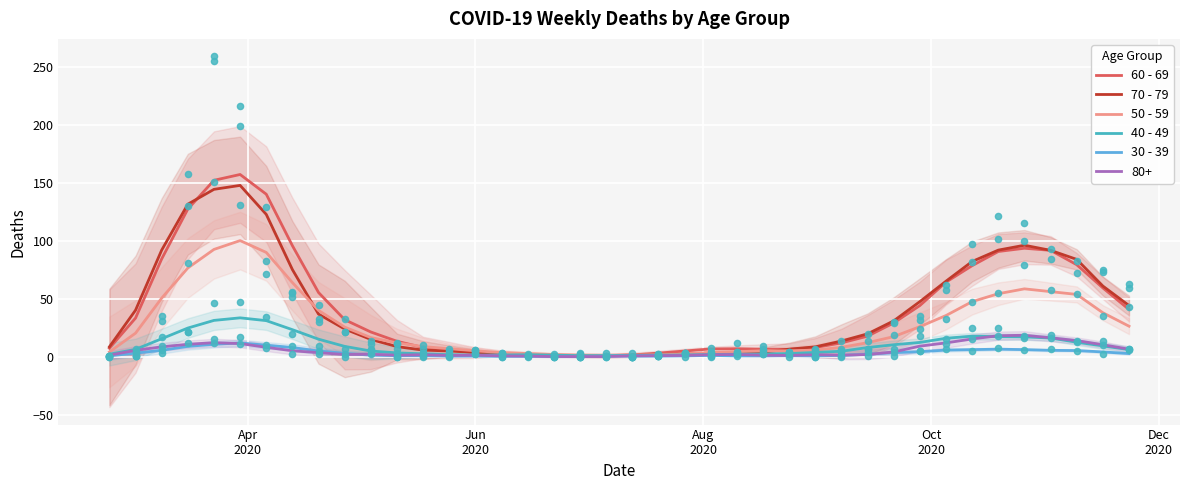

What is the maximum value for 70 - 79?

147.8